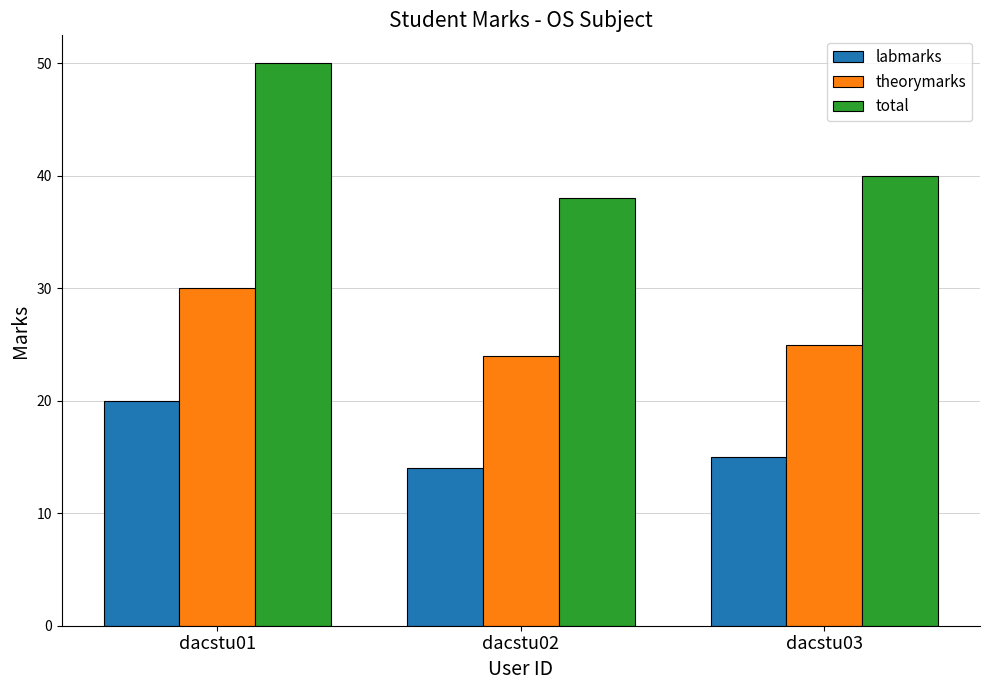

Which category has the highest value in the total series?

dacstu01